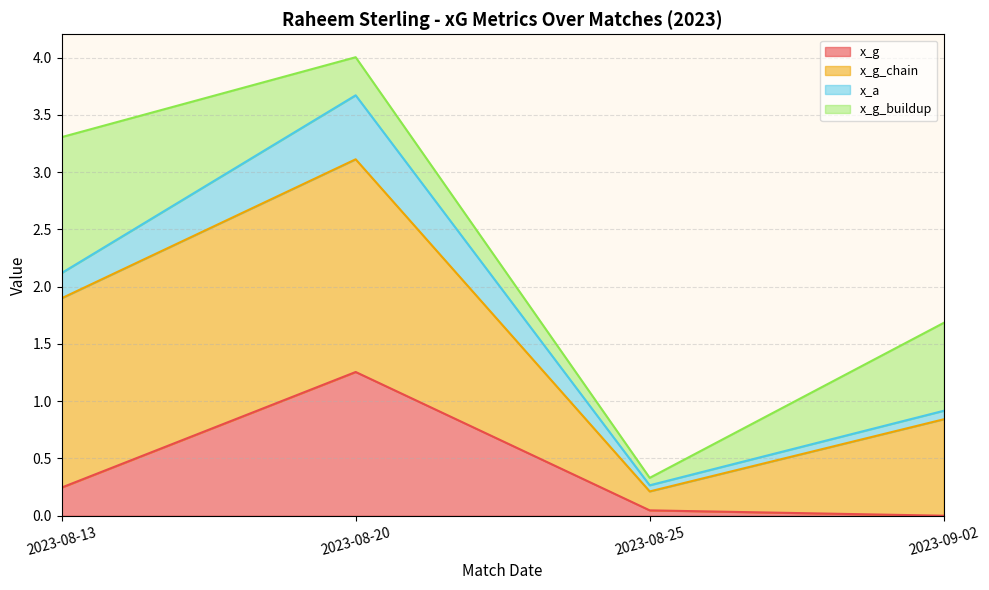

At which category is the sum across all series the highest?

2023-08-20